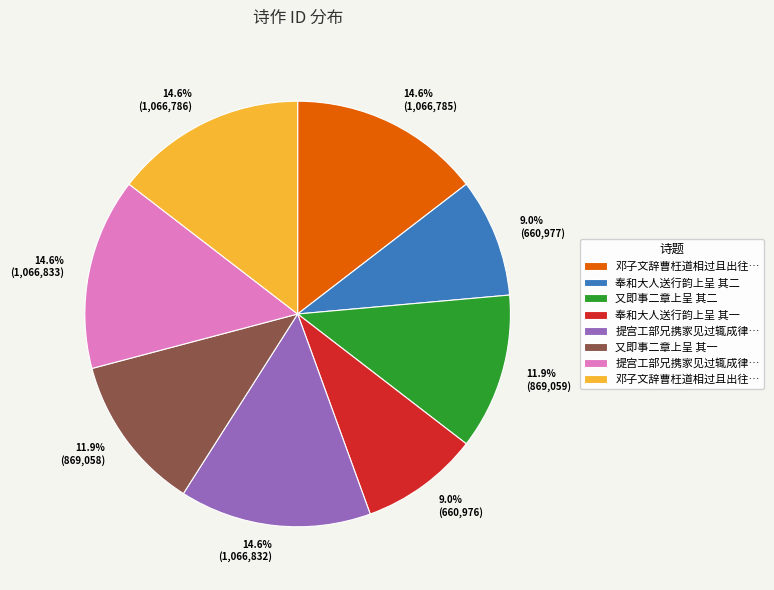

How many segments does this pie chart have?

8